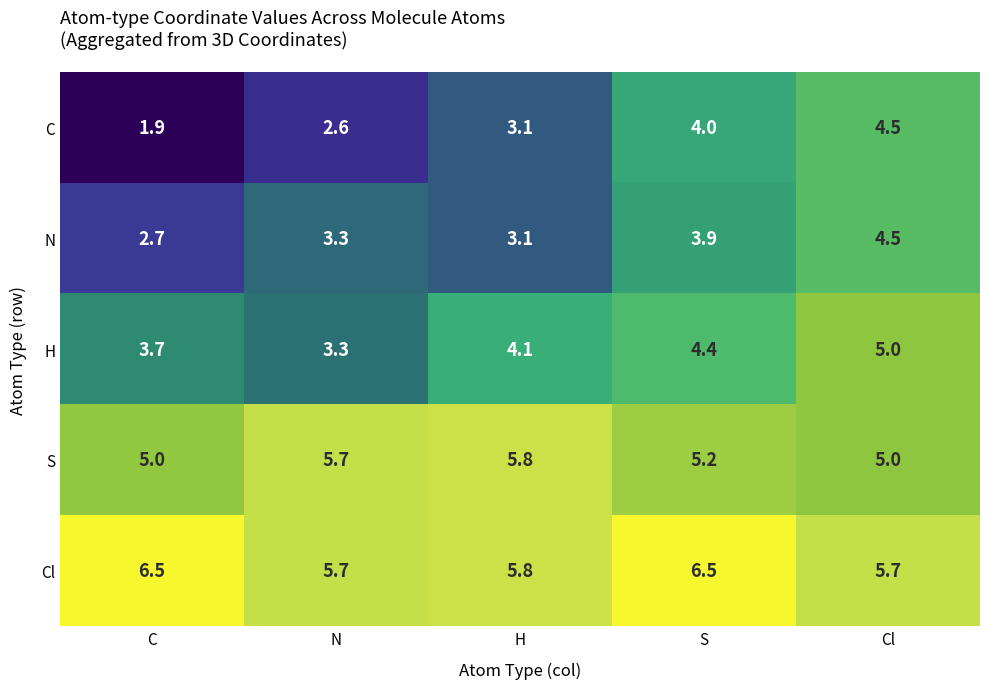

List the labels in order of N value, largest first.

Cl, S, N, H, C